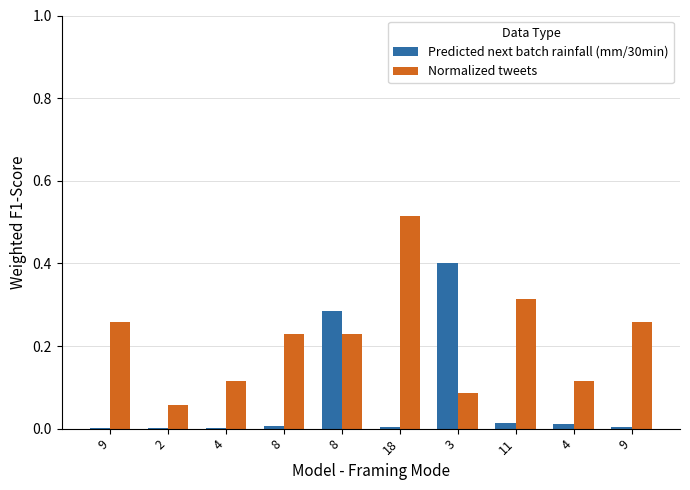

What is the value of the Normalized tweets bar at the 10th from the left?

0.3